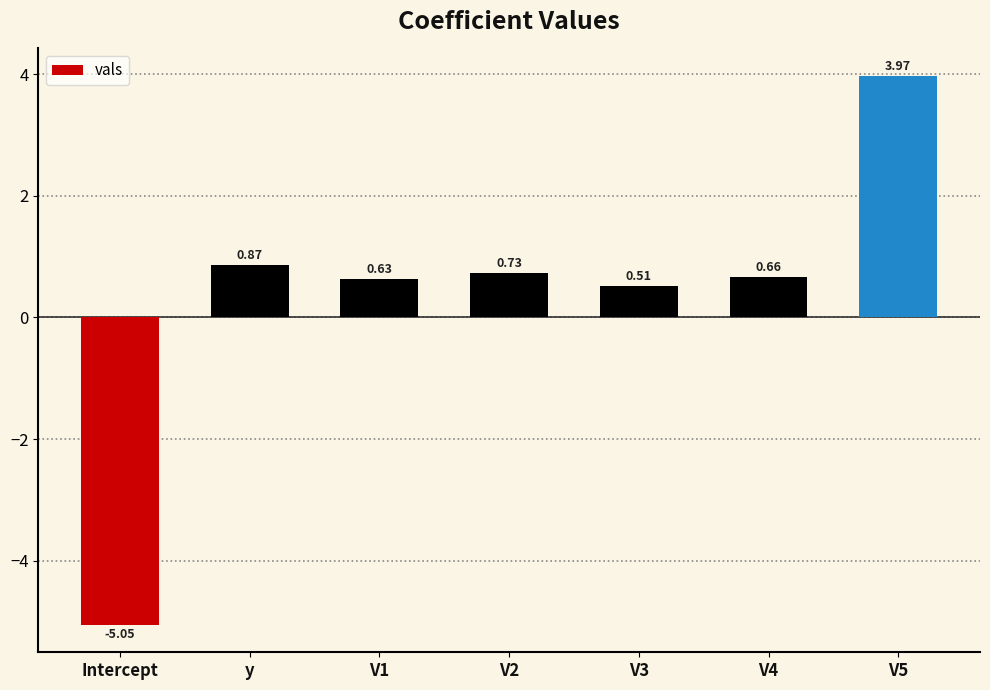

Which label corresponds to the smallest value in the chart?

Intercept